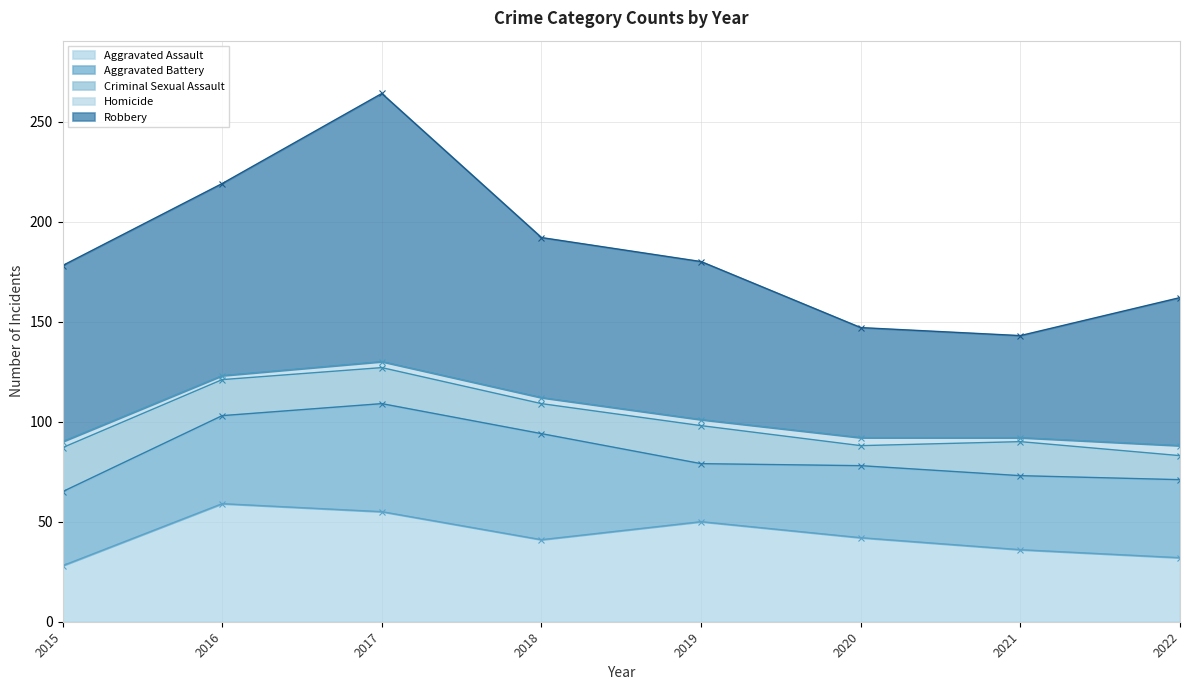

Is it true that Homicide equals 3 at 2017?

True